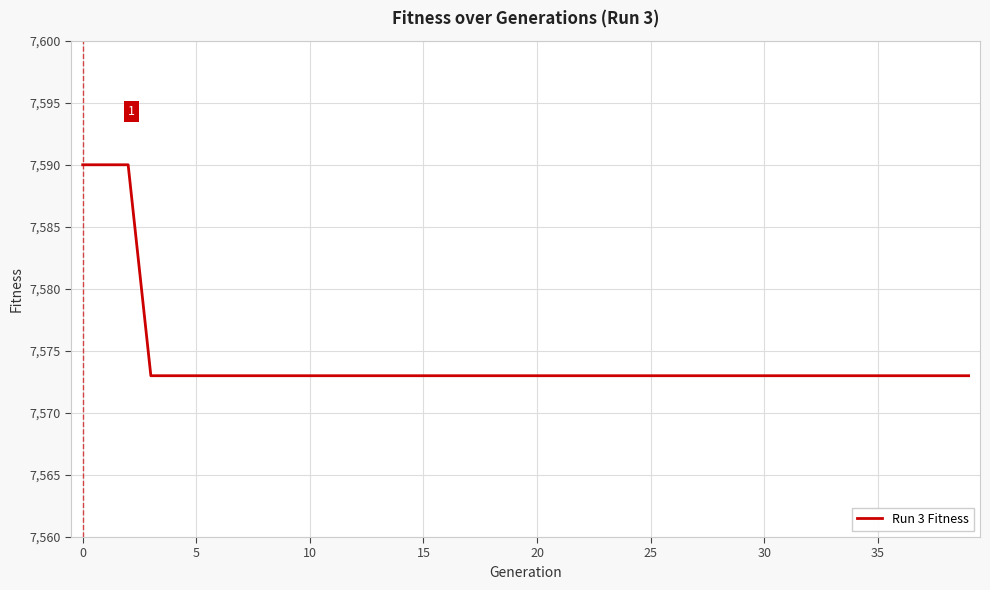

Does the chart have visible grid lines?

Yes